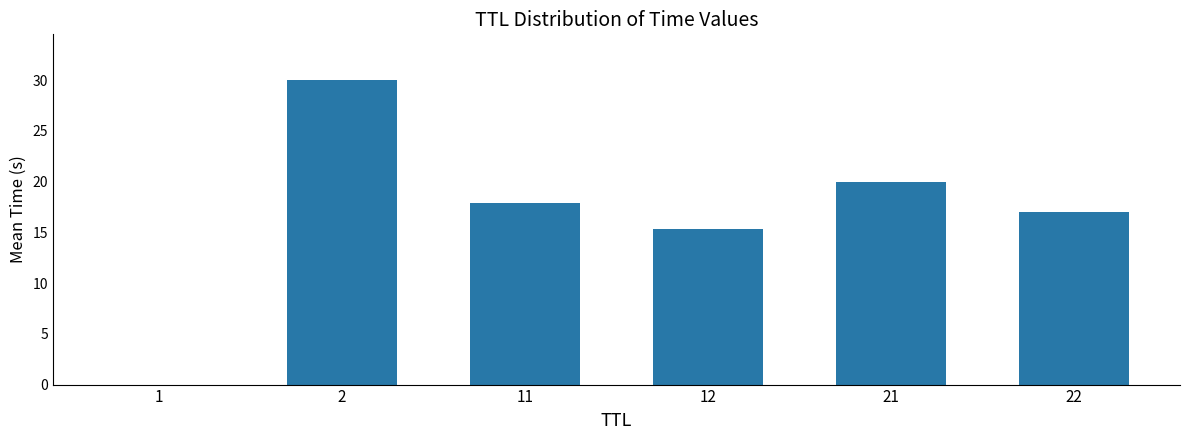

What is the greatest value displayed?

30.0